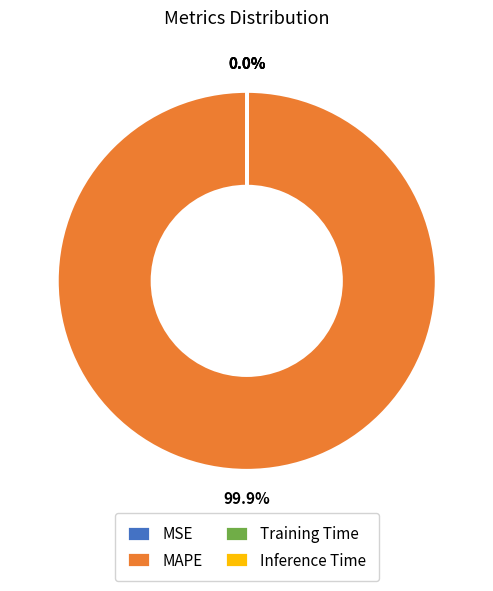

Which category has the biggest portion of the pie?

MAPE